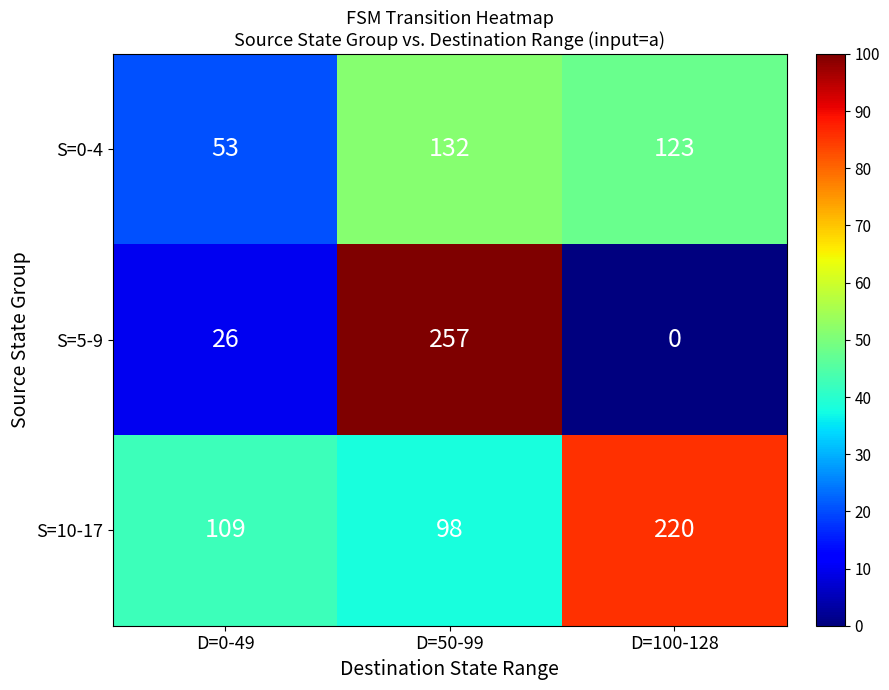

The value of S=0-4 at D=100-128 is 123. True or false?

True